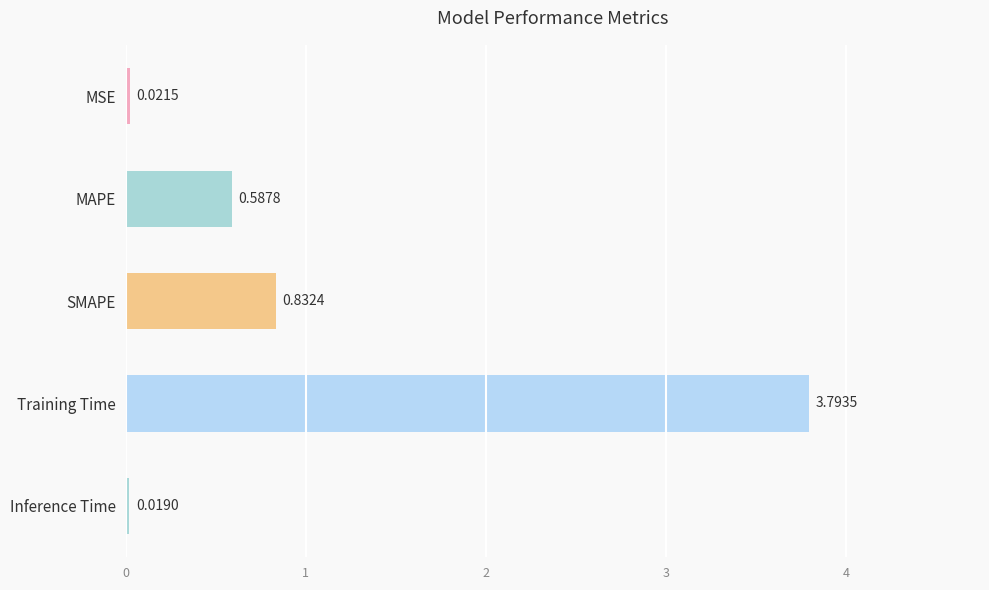

Where is the data nearest to the value 1?

SMAPE